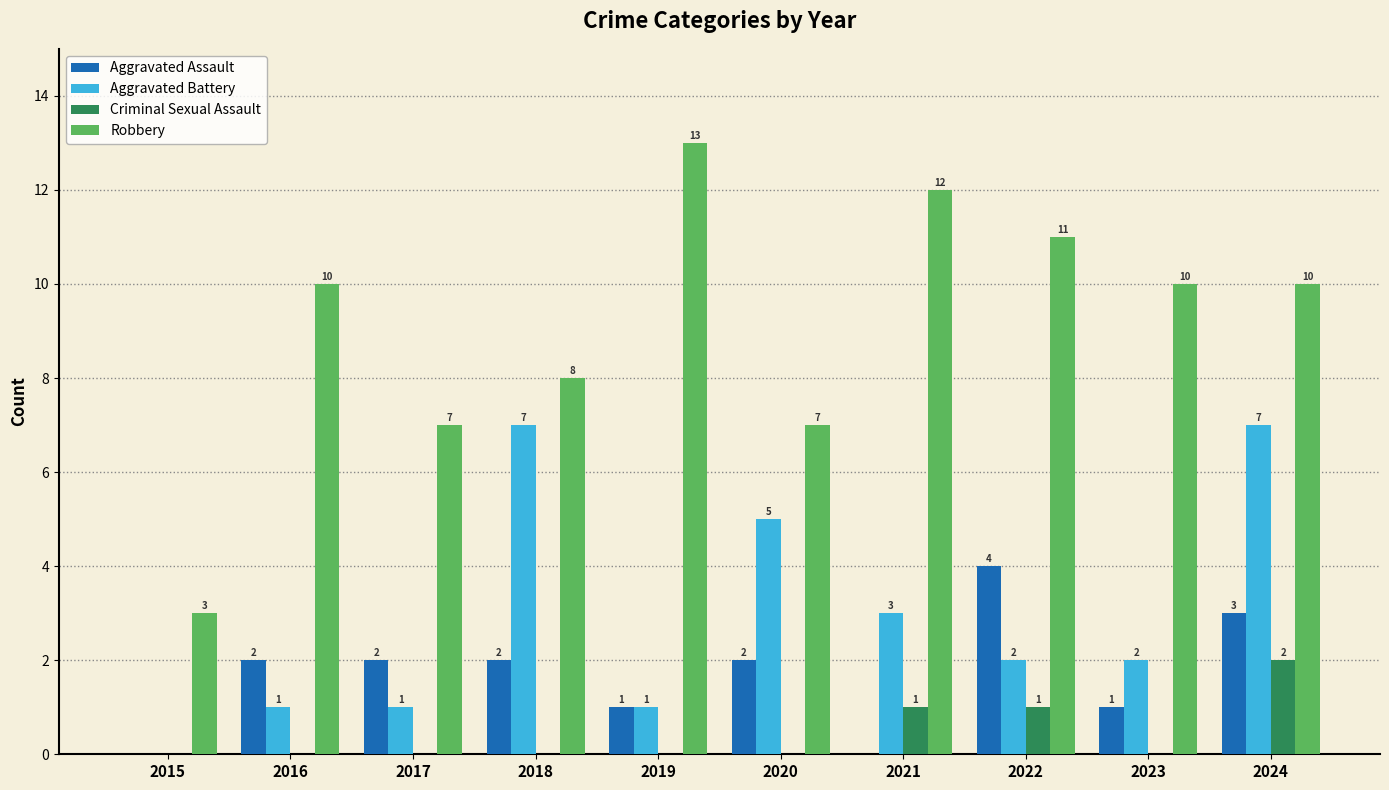

Reading right to left, what are all the values shown in this chart?

Aggravated Assault: 3	1	4	0	2	1	2	2	2	0
Aggravated Battery: 7	2	2	3	5	1	7	1	1	0
Criminal Sexual Assault: 2	0	1	1	0	0	0	0	0	0
Robbery: 10	10	11	12	7	13	8	7	10	3